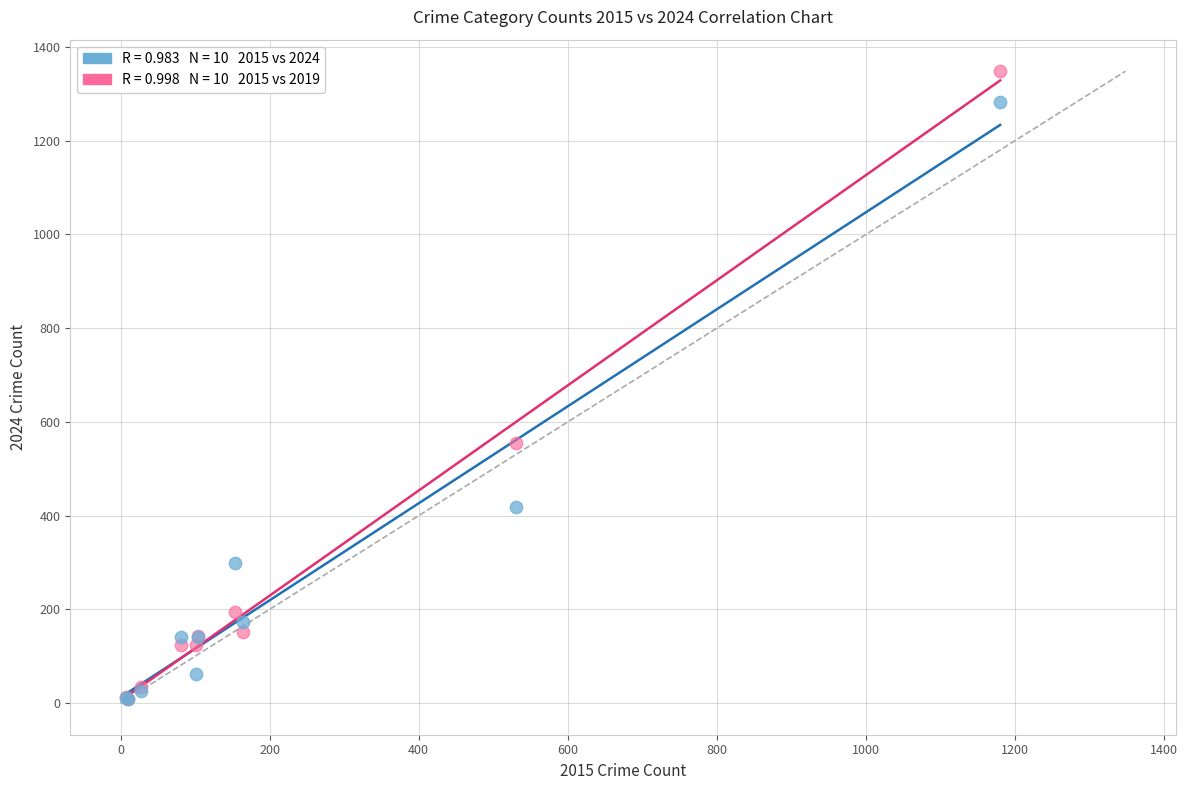

Across all series, what Y value is closest to 678?

554